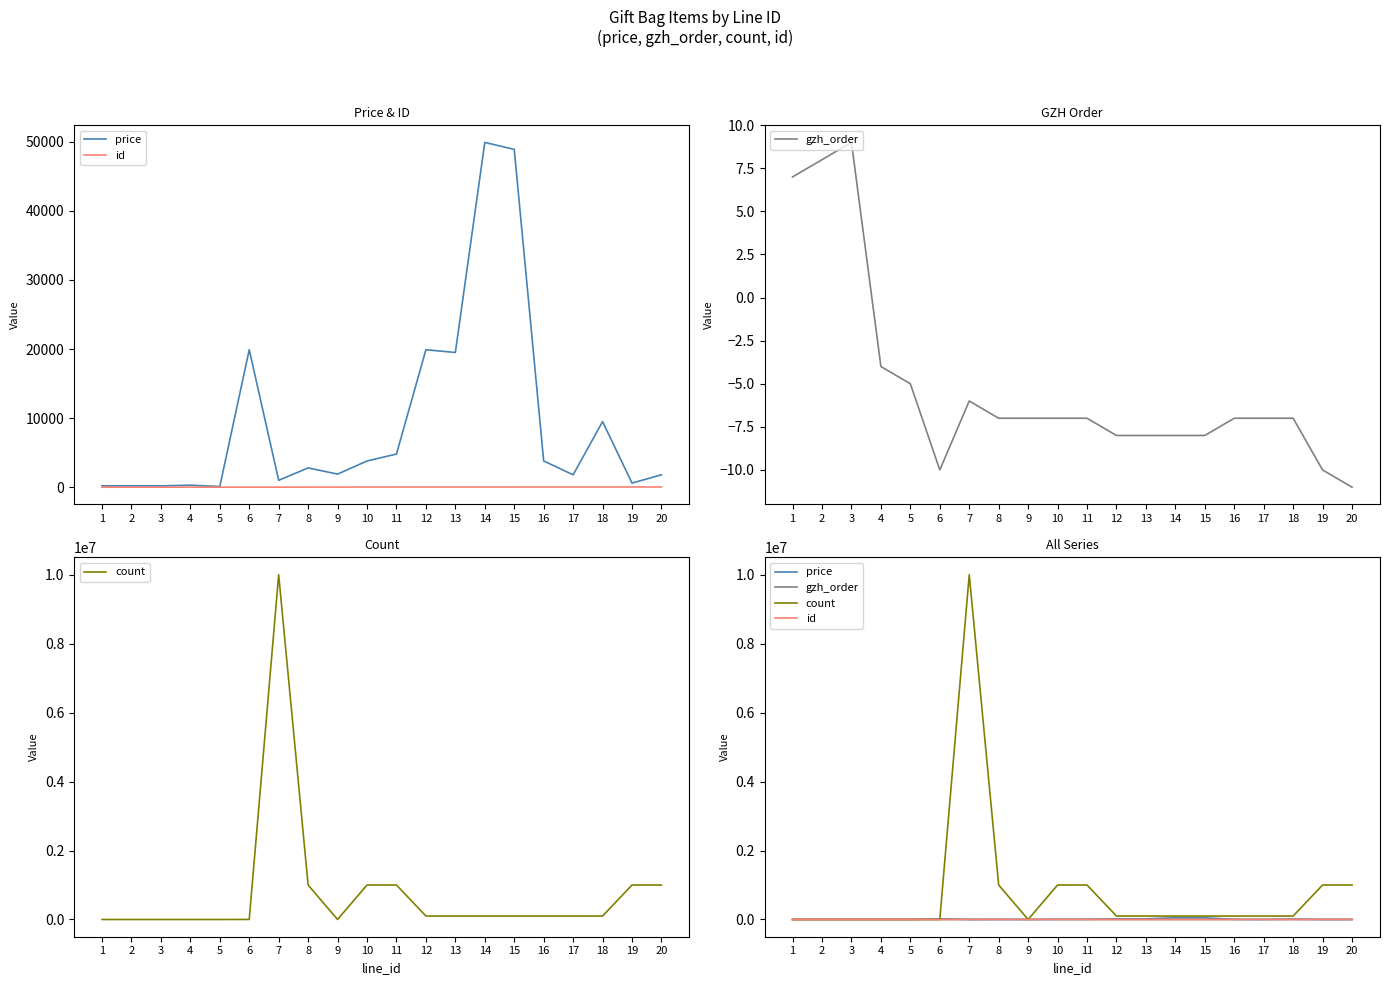

Reading left to right, transcribe all the data shown in this chart.

price: 1=200	2=200	3=200	4=300	5=100	6=19900	7=1000	8=2800	9=1900	10=3800	11=4800	12=19900	13=19500	14=49900	15=48900	16=3800	17=1800	18=9500	19=600	20=1800
id: 1=7	2=8	3=9	4=10	5=11	6=12	7=13	8=20	9=21	10=28	11=29	12=30	13=31	14=32	15=33	16=35	17=36	18=37	19=38	20=39
gzh_order: 1=7	2=8	3=9	4=-4	5=-5	6=-10	7=-6	8=-7	9=-7	10=-7	11=-7	12=-8	13=-8	14=-8	15=-8	16=-7	17=-7	18=-7	19=-10	20=-11
count: 1=0	2=0	3=0	4=0	5=0	6=1000	7=9999999	8=999999	9=0	10=999999	11=999999	12=99999	13=99999	14=99999	15=99999	16=99999	17=99999	18=99999	19=999999	20=999999